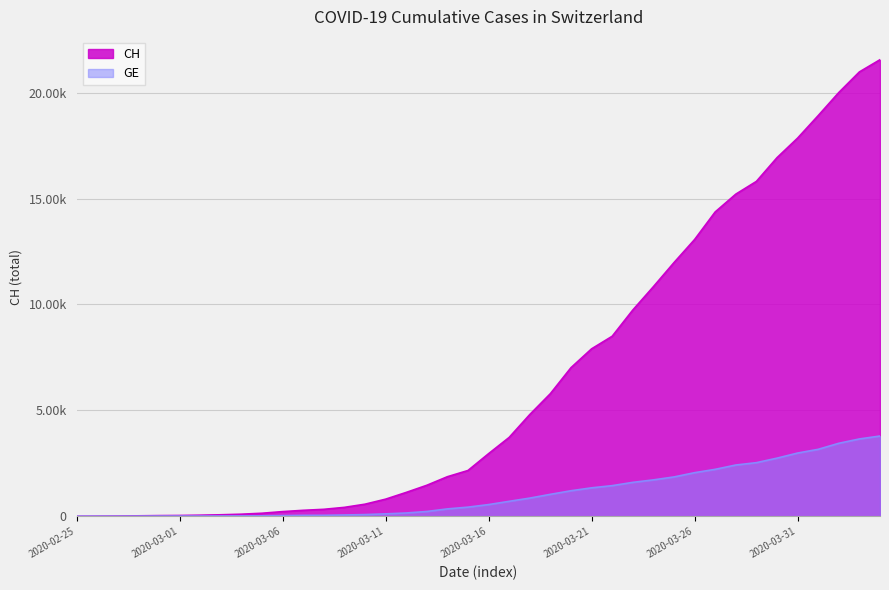

What is the label of the 29th point from the right?

2020-03-07